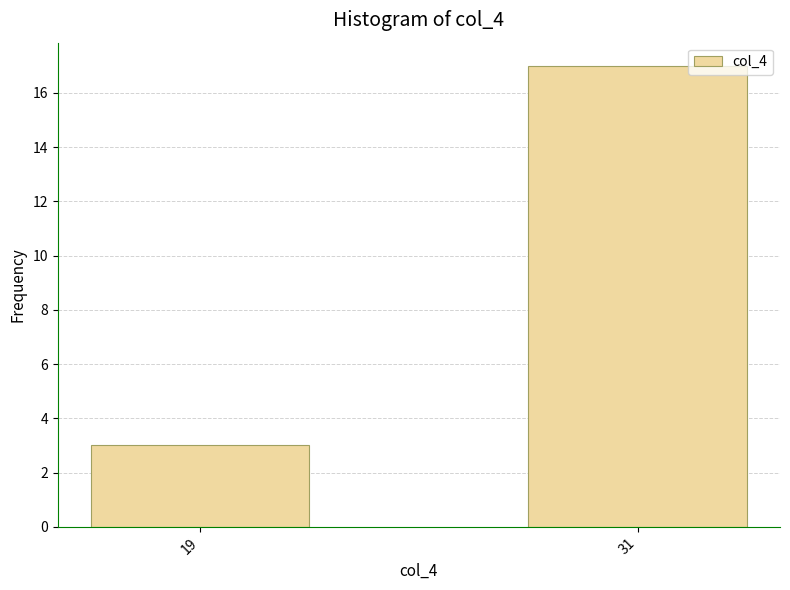

Reading right to left, what are all the values shown in this chart?

31=17	19=3